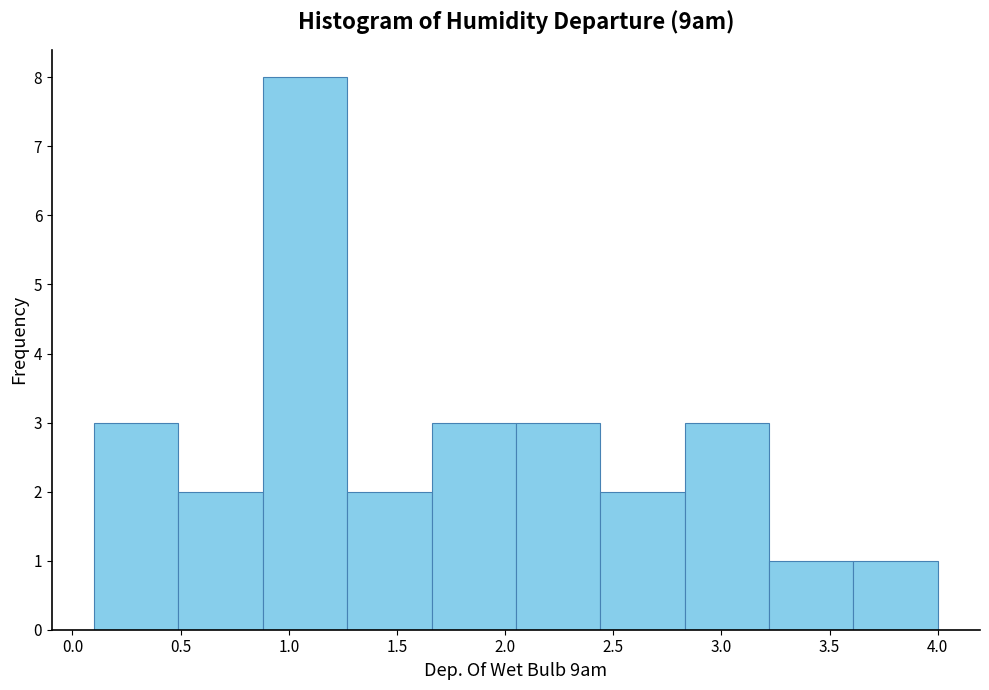

Reading left to right, transcribe this chart: for each bar, give the range it covers on the x-axis and its height. Neither the bar edges nor the heights are printed on the chart, so give them approximately, as read against the axes.

0.10 to 0.49: 3
0.49 to 0.88: 2
0.88 to 1.27: 8
1.27 to 1.66: 2
1.66 to 2.05: 3
2.05 to 2.44: 3
2.44 to 2.83: 2
2.83 to 3.22: 3
3.22 to 3.61: 1
3.61 to 4.00: 1